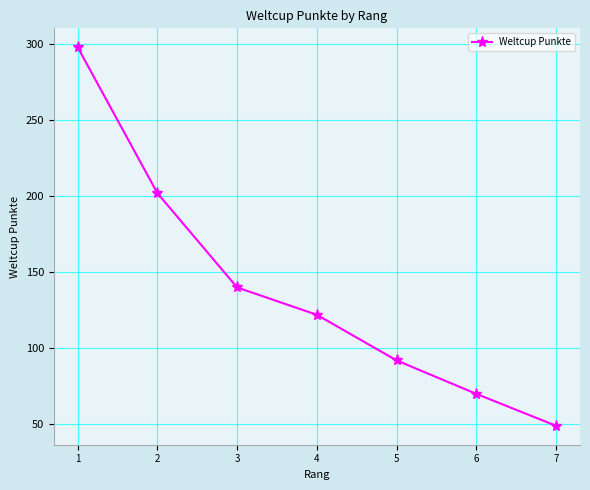

What is the ratio of the value at 5 to the value at 6?

1.3